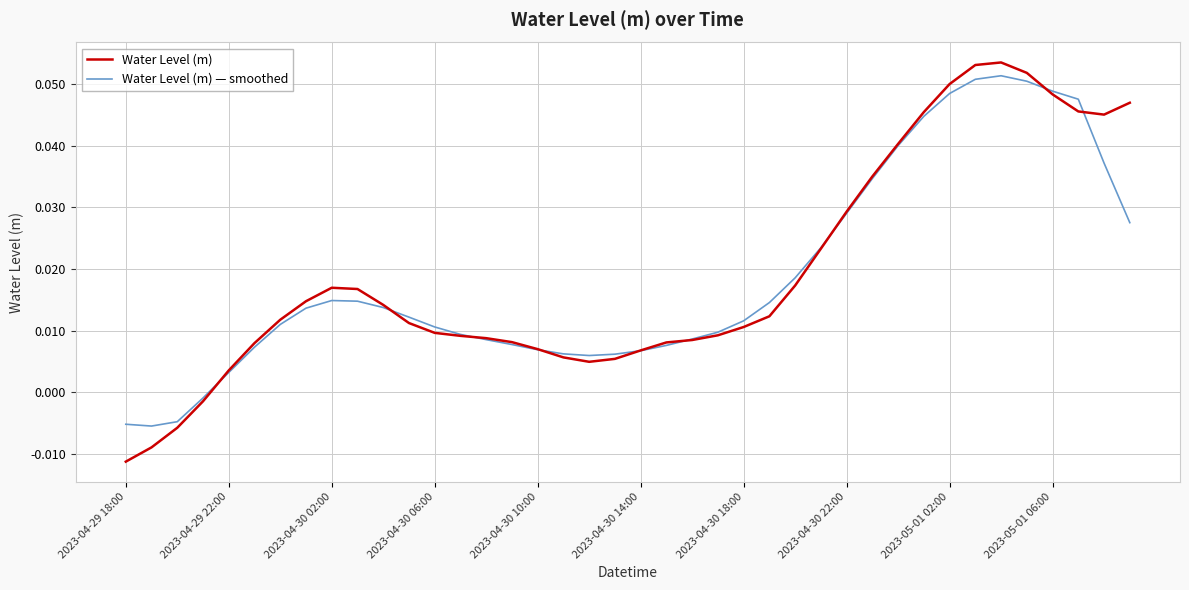

Which series has the widest spread of values?

Water Level (m)